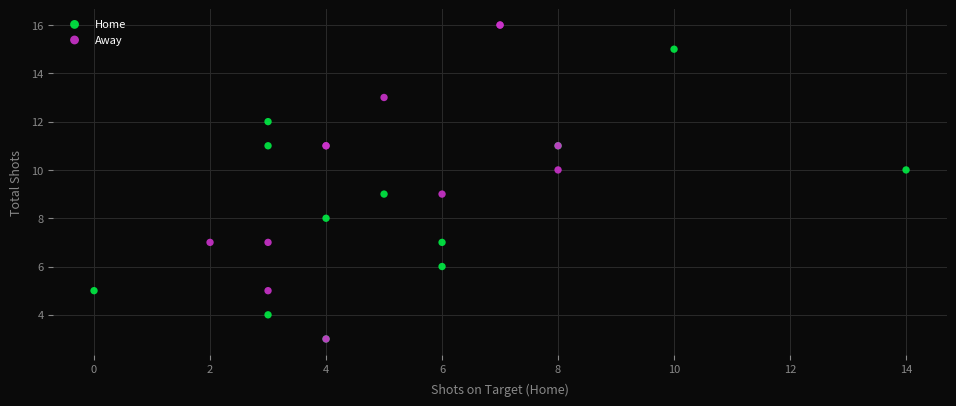

Which series reaches the maximum Y coordinate?

Away